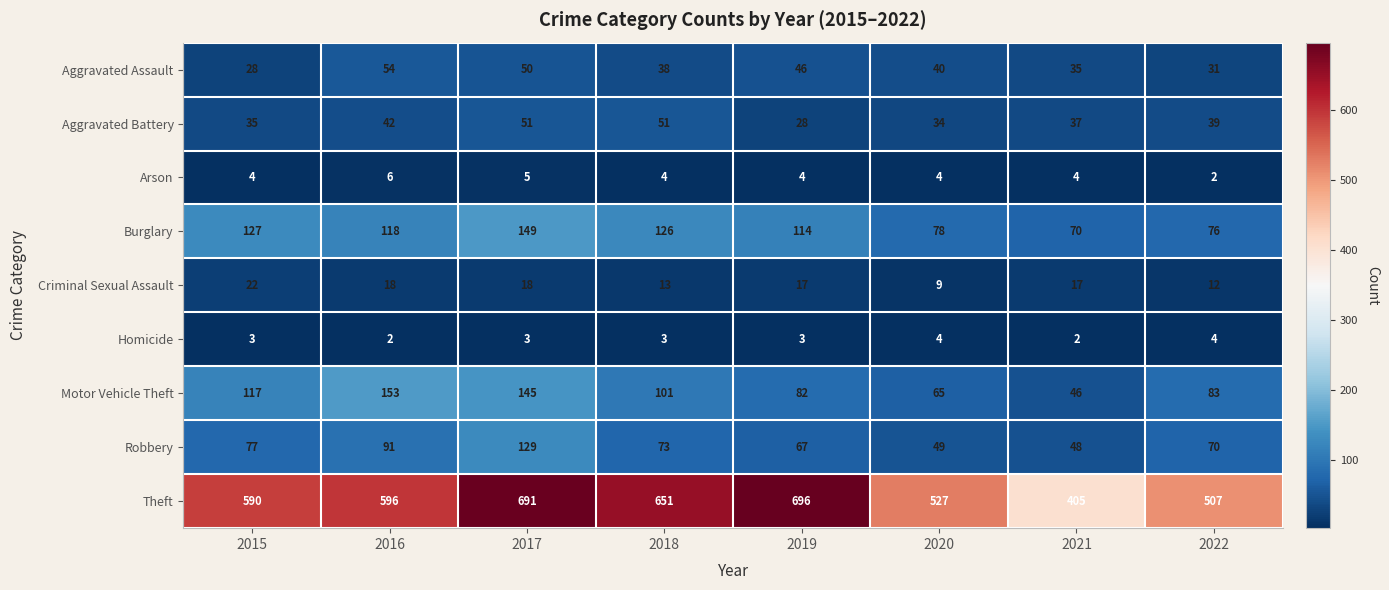

How many data points does each series have?

8